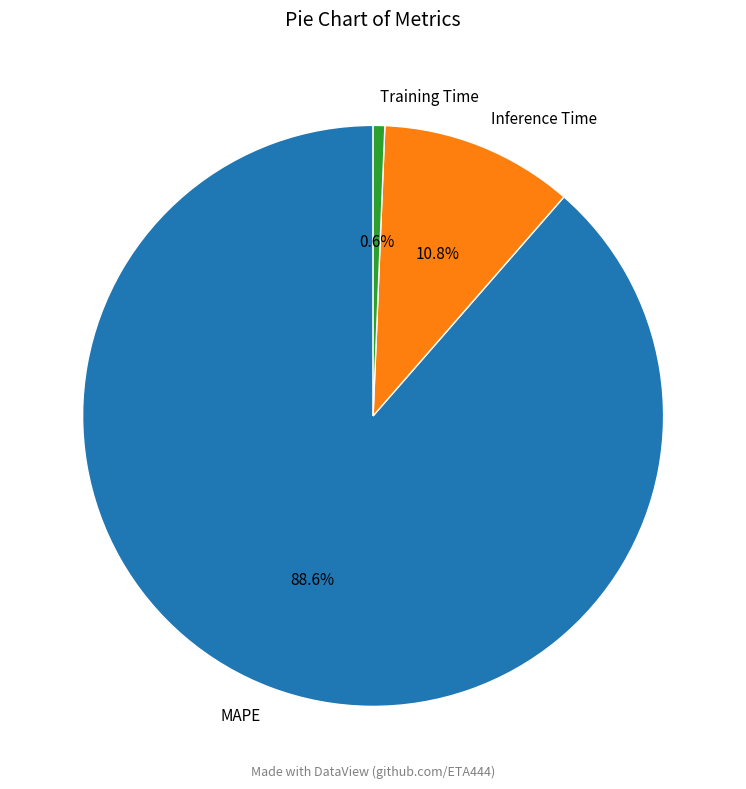

To the nearest percent, what percentage of the pie is Inference Time?

11%